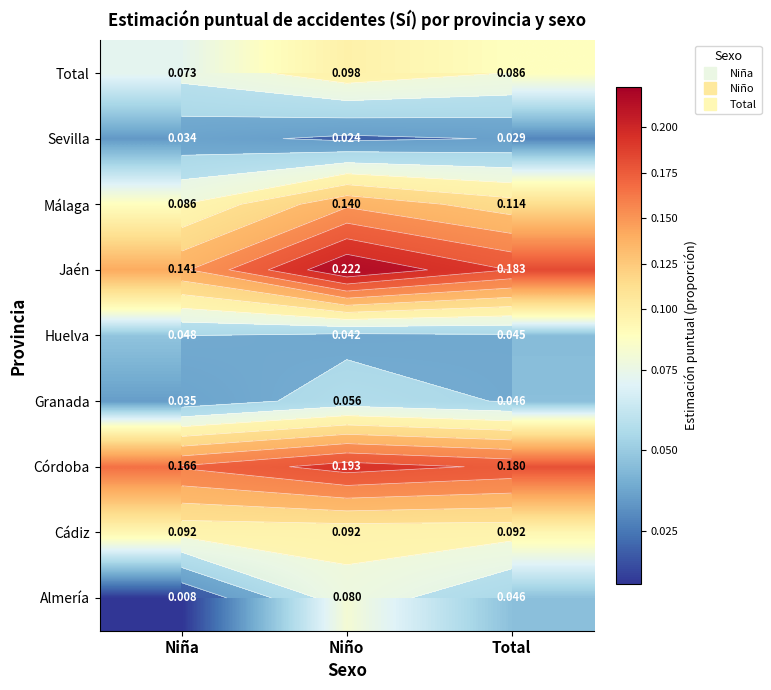

At which label is Córdoba closest to 0?

Niña